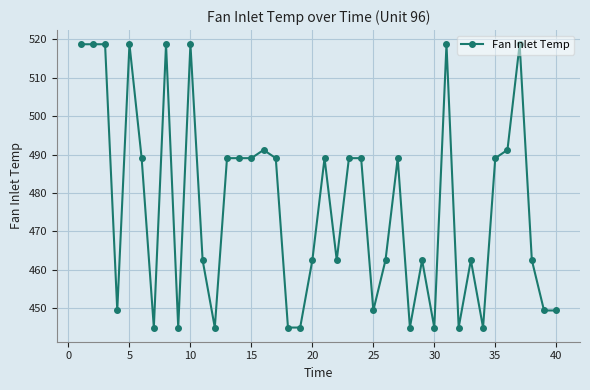

What is the value of the 16th point from the left?

491.2